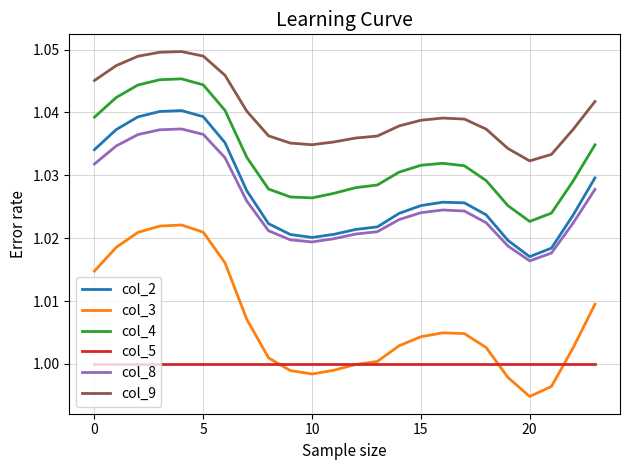

Which series has the largest total across all categories?

col_9